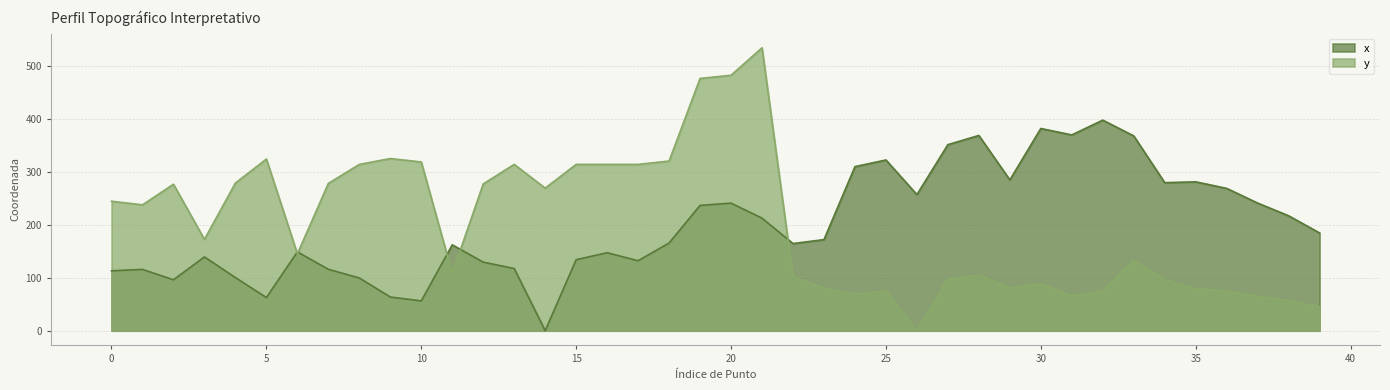

How many values in the y series are below 172?

20